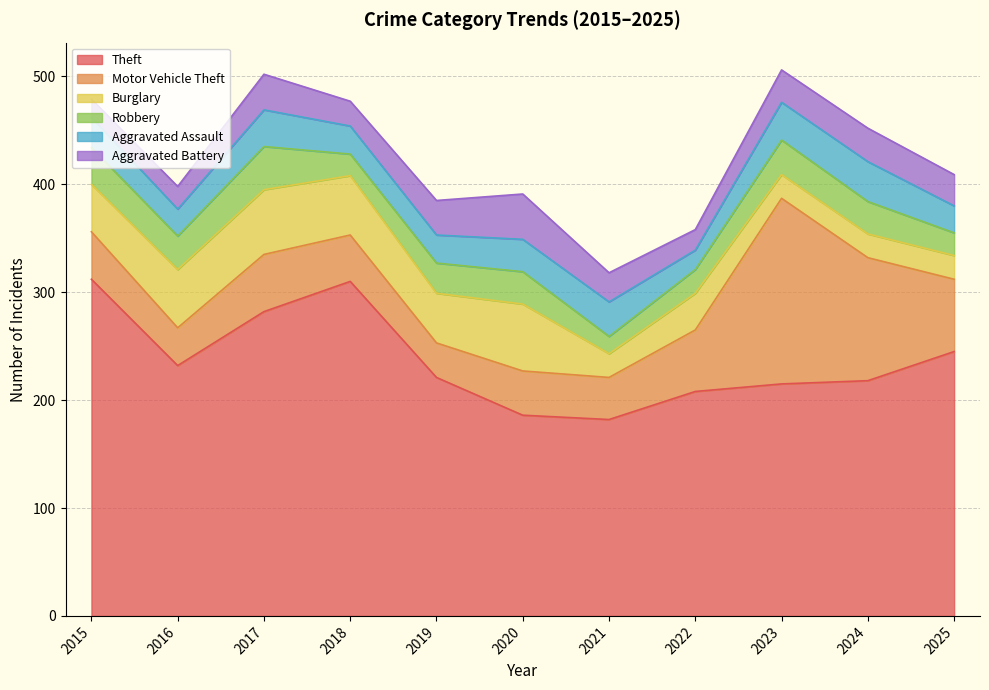

Does the chart have visible grid lines?

Yes